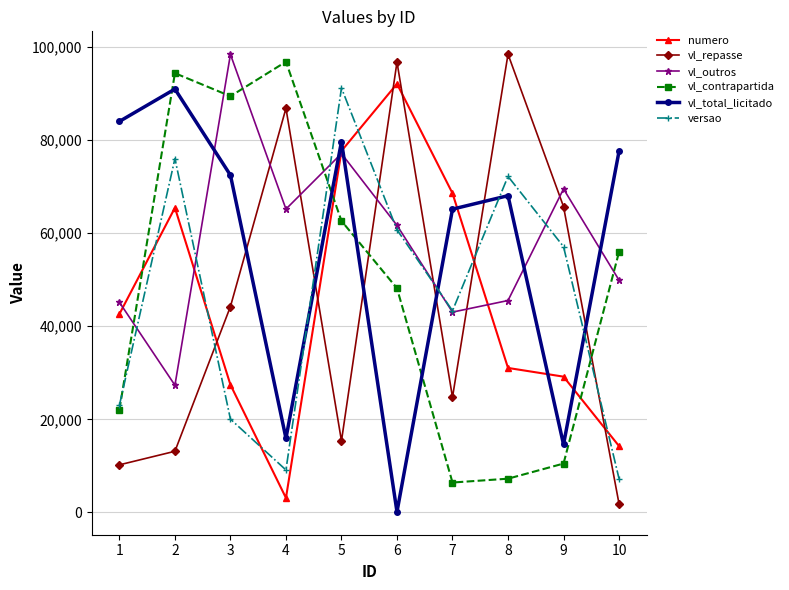

What is the total value across all series at 3?

351933